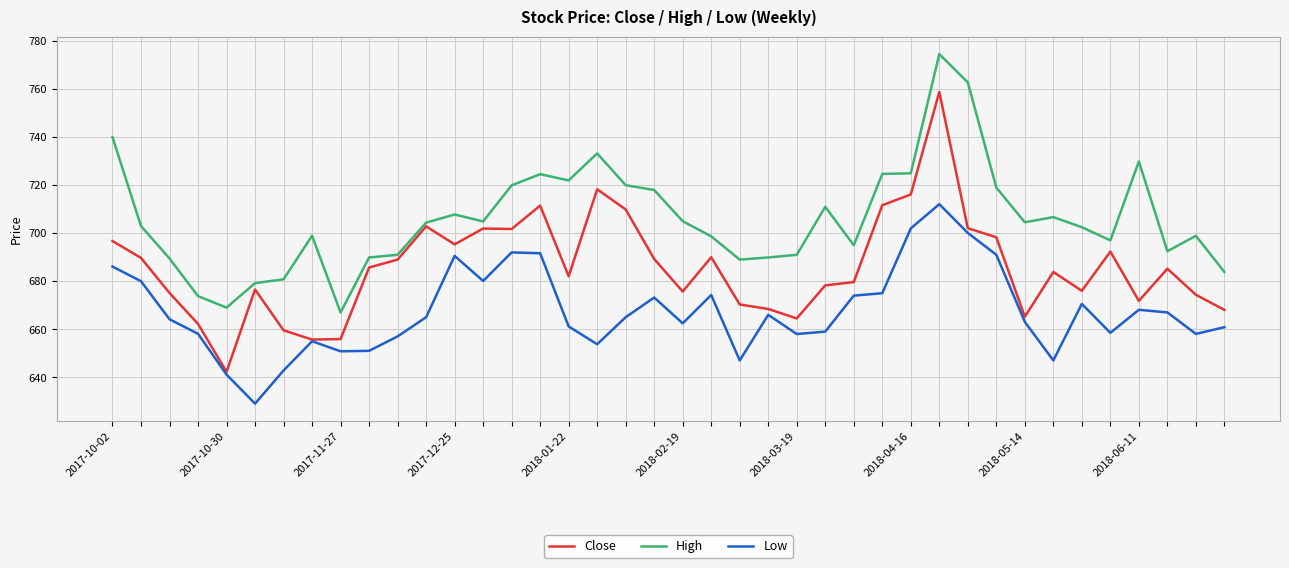

True or false: Low and High cross at least once.

False